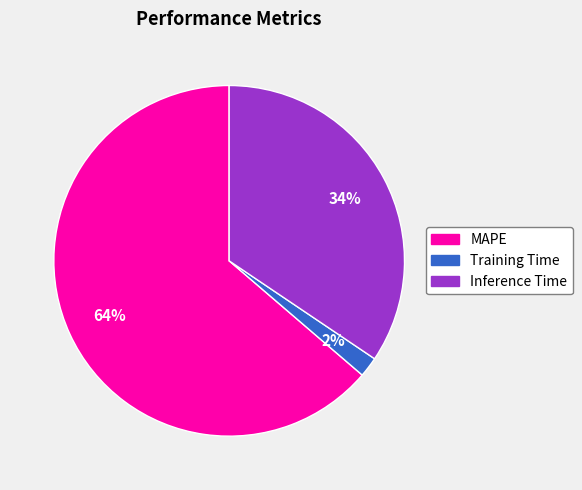

The Inference Time slice represents 34% of the pie. True or false?

True